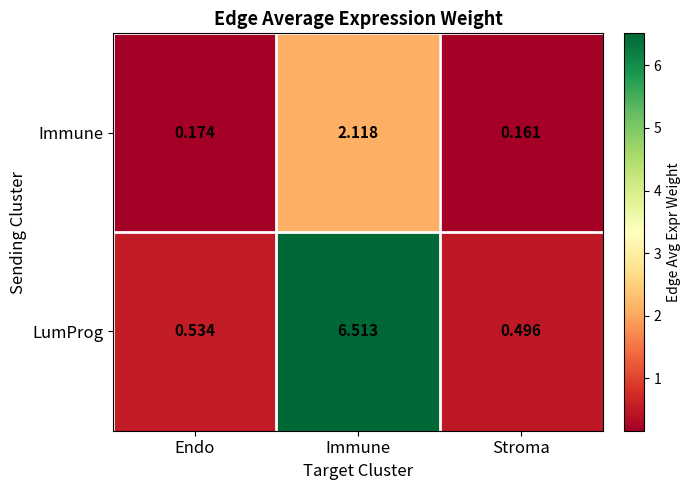

Which series has the largest total across all categories?

LumProg